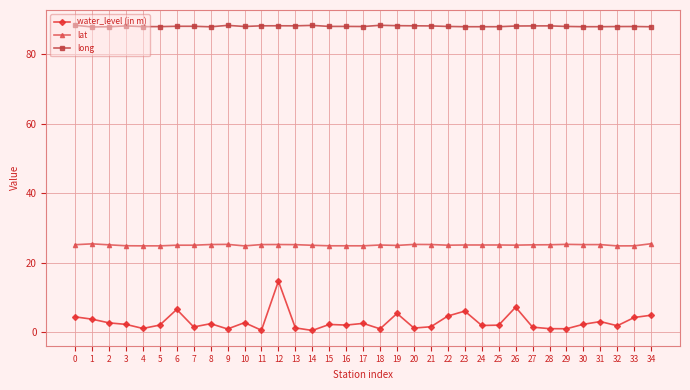

What is the sum of the water_level (in m) values at 15 and 30?

4.5